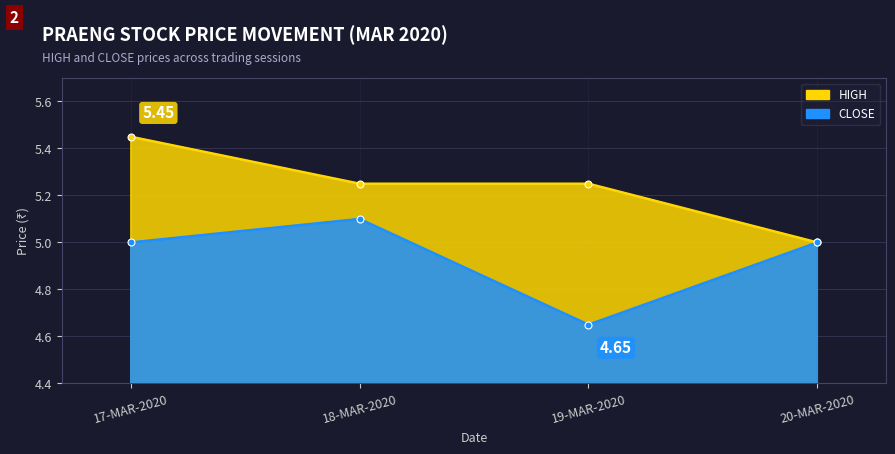

At which label does CLOSE reach its peak?

18-MAR-2020